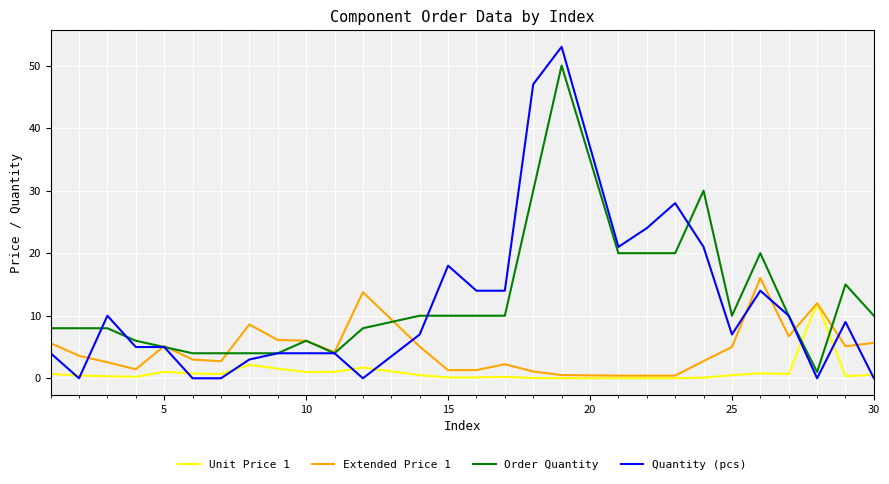

What is the maximum value for Extended Price 1?

16.0